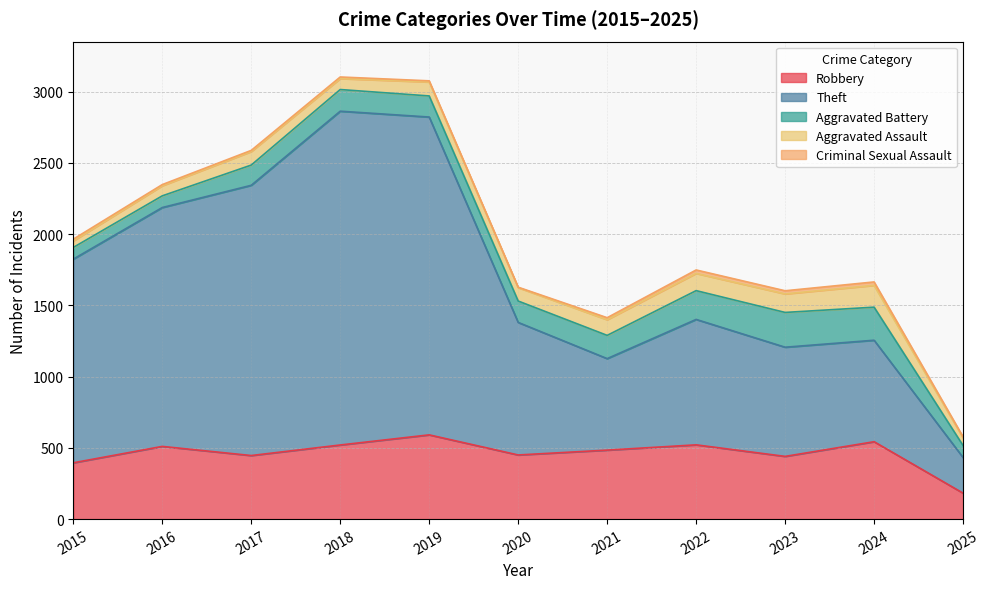

True or false: Criminal Sexual Assault has a value of 3 at 2016.

False